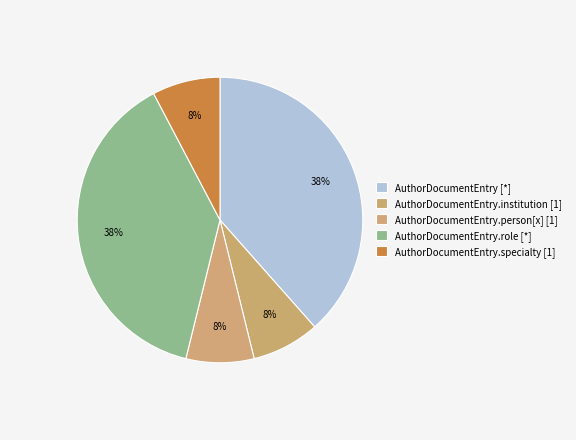

How many segments does this pie chart have?

5